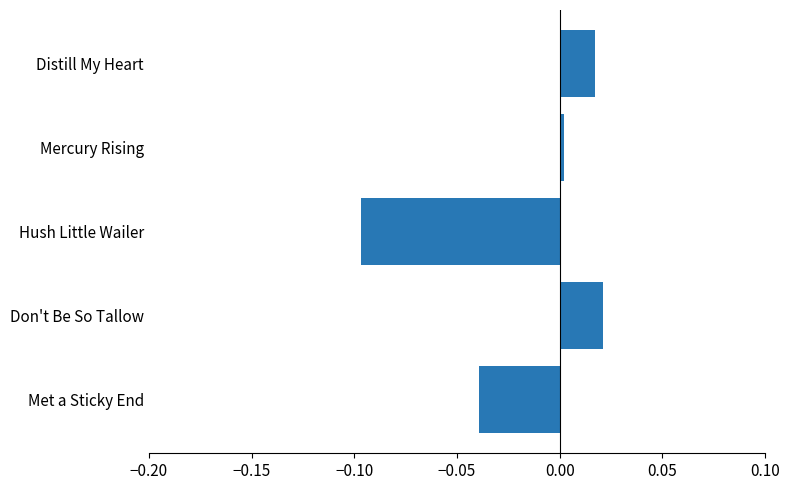

Is it true that the value at Hush Little Wailer is -0.2?

False